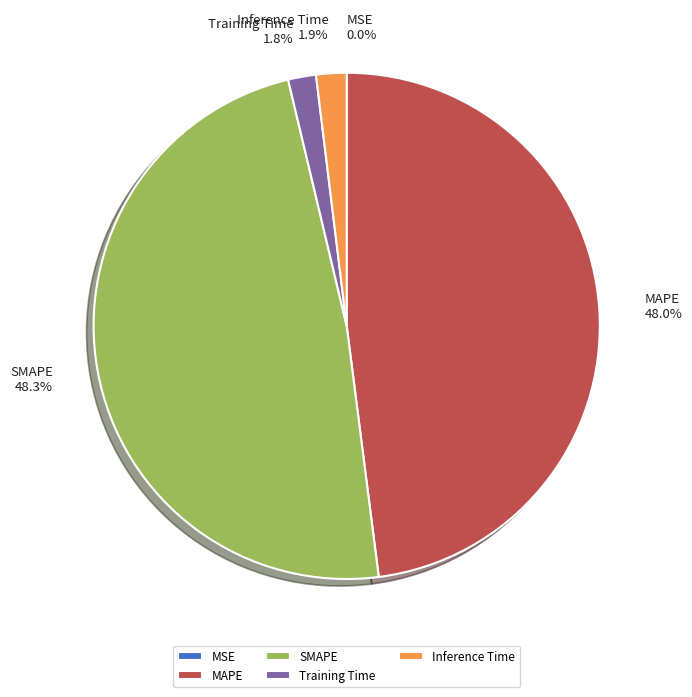

To the nearest percent, what portion does MAPE represent?

48%